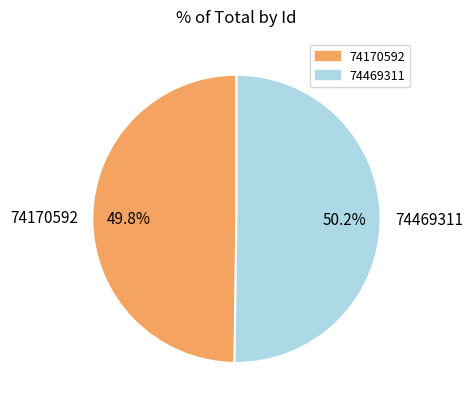

What percentage is NOT represented by 74170592?

50.2%